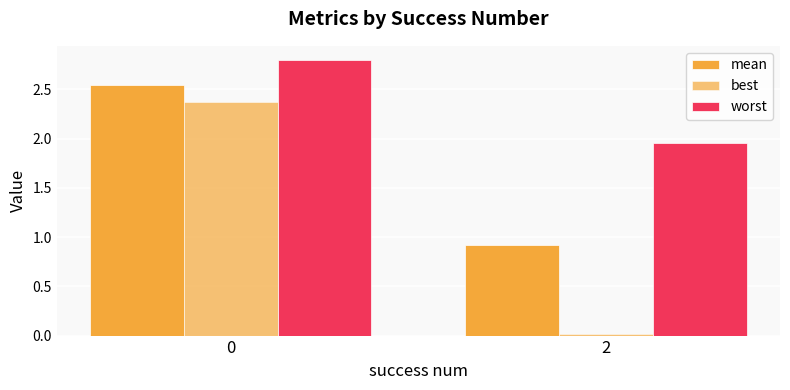

Does the chart contain any negative values?

No